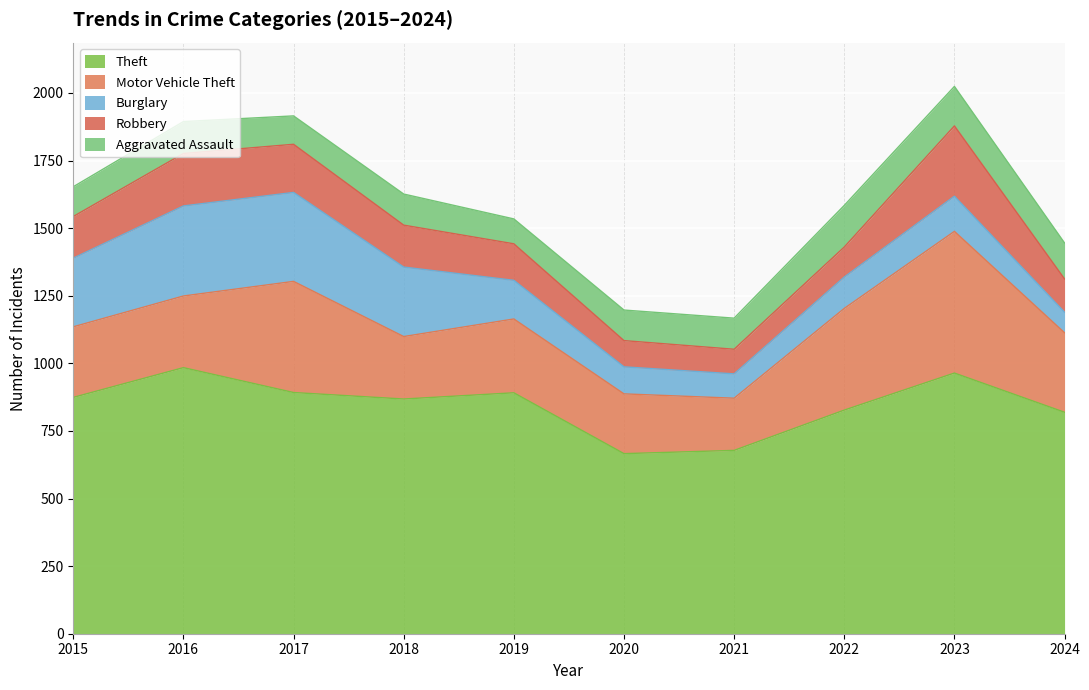

True or false: Theft has more than 1 points higher than both neighbors.

True